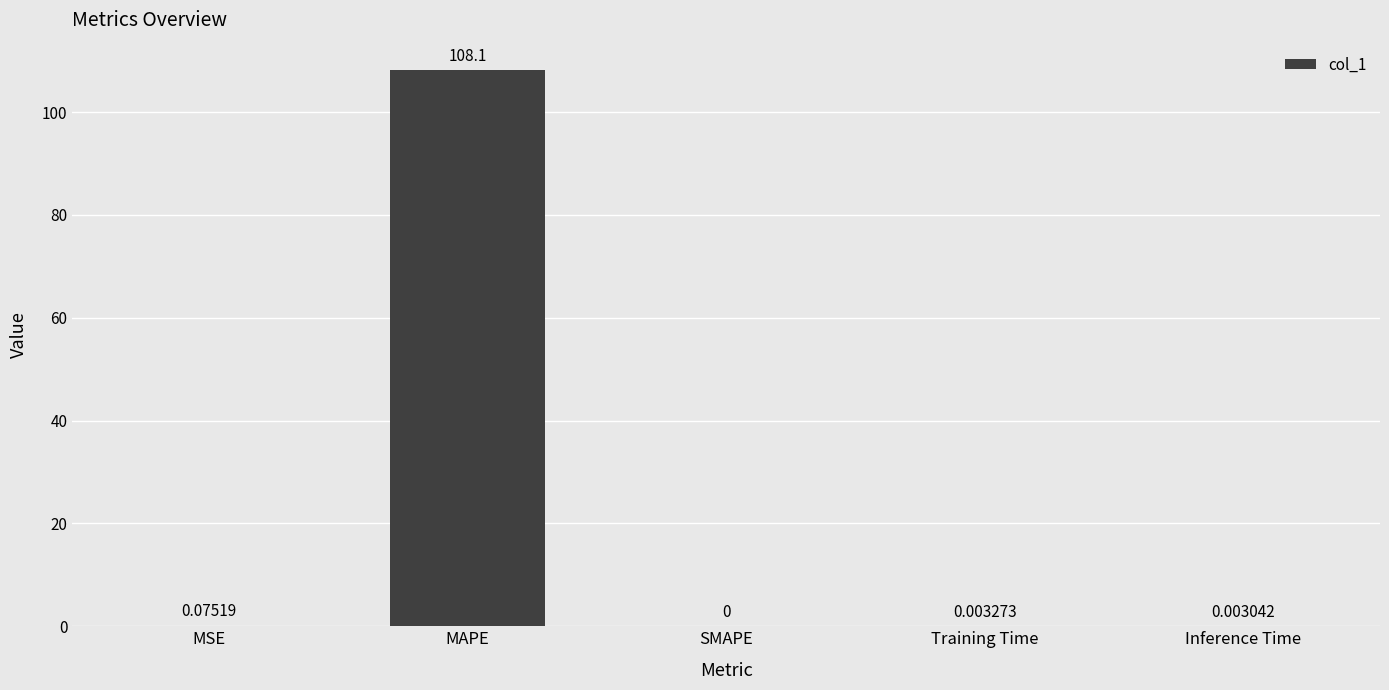

What is the sum of all values?

108.2